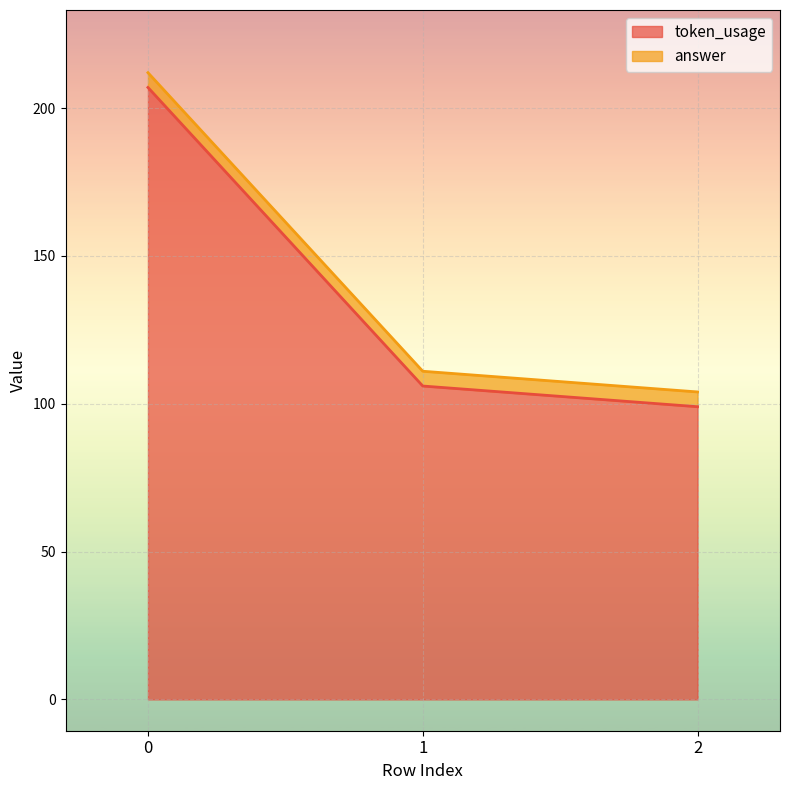

Is it true that token_usage equals 51 at 0?

False